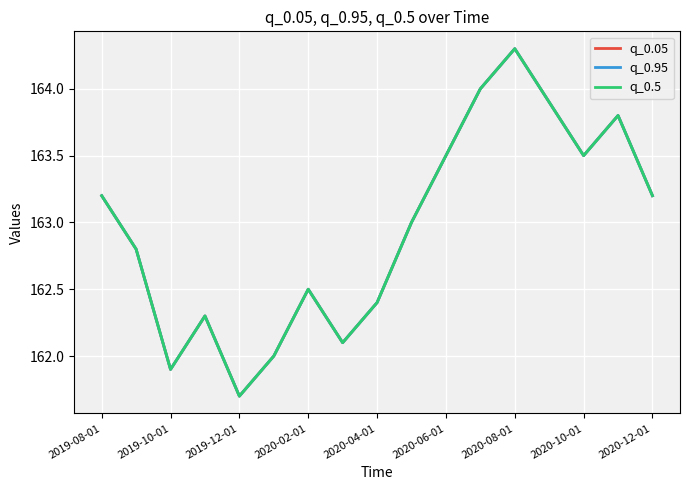

What is the value of the q_0.05 point at the 14th from the left?

163.9